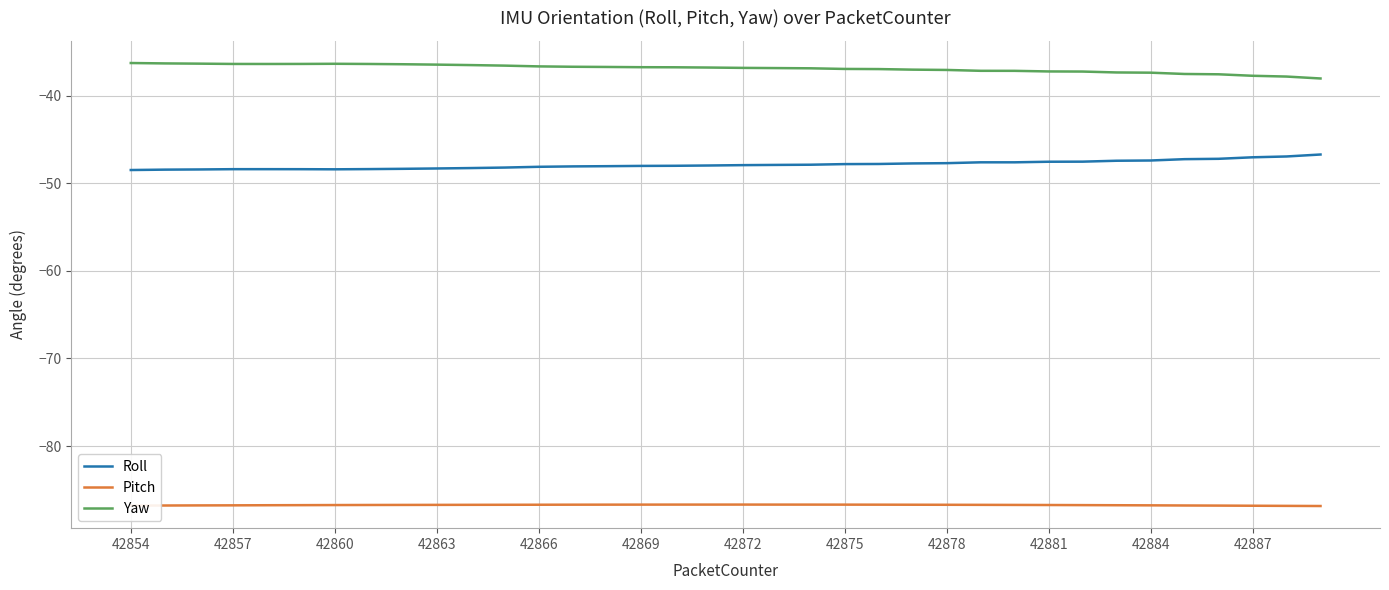

List the series in order of their peak value, lowest first.

Pitch, Roll, Yaw